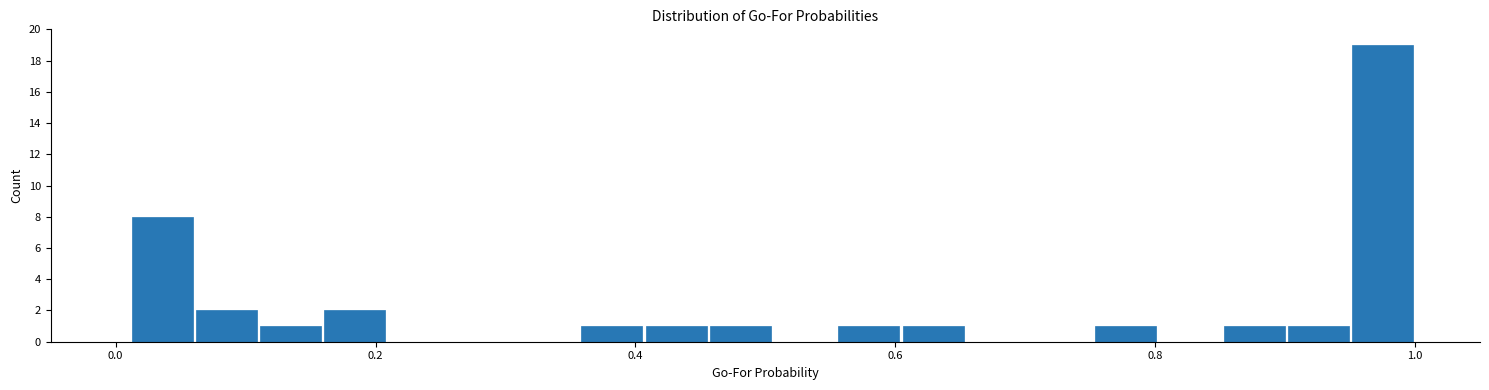

Around what value on the x-axis is the tallest bar? Give the approximate position of its centre, as read against the axis.

0.98